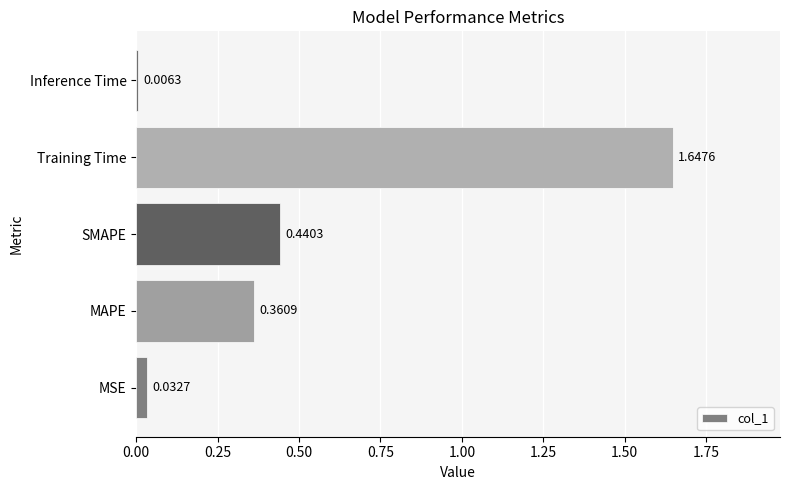

What is the sum of the values at SMAPE and MSE?

0.5